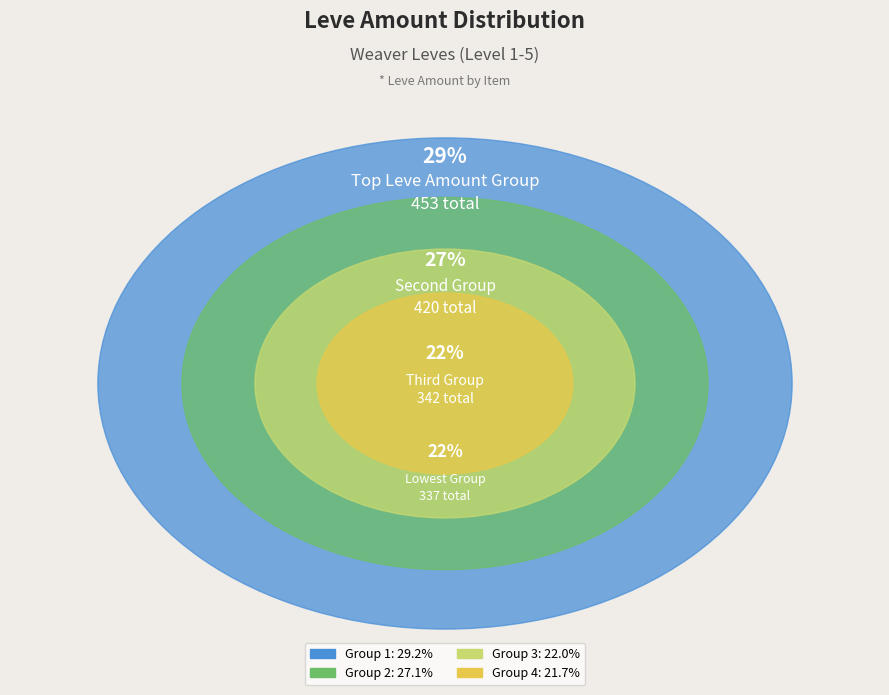

The Hempen Chausses slice represents 14% of the pie. True or false?

False